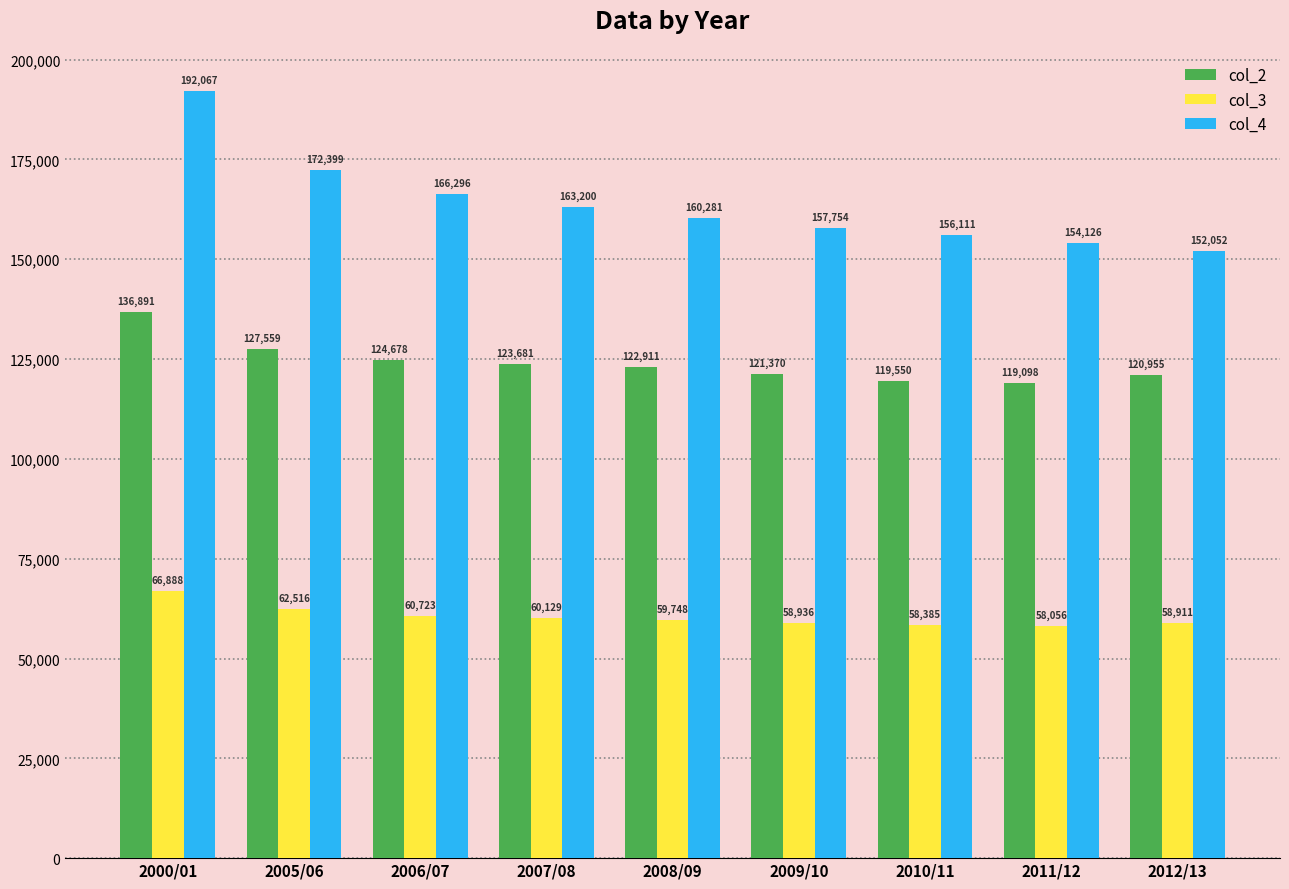

True or false: col_4 has a value of 192067 at 2000/01.

True